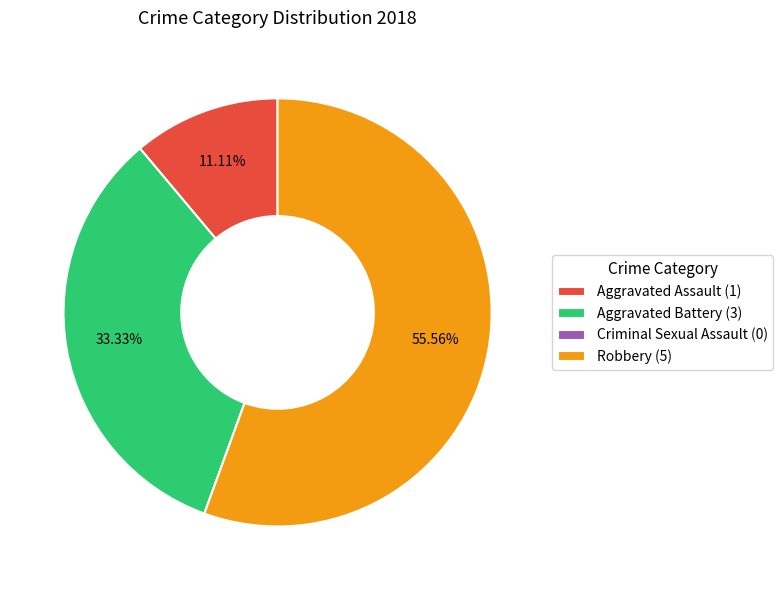

Is the sum of Robbery (5) and Aggravated Assault (1) greater than half?

Yes